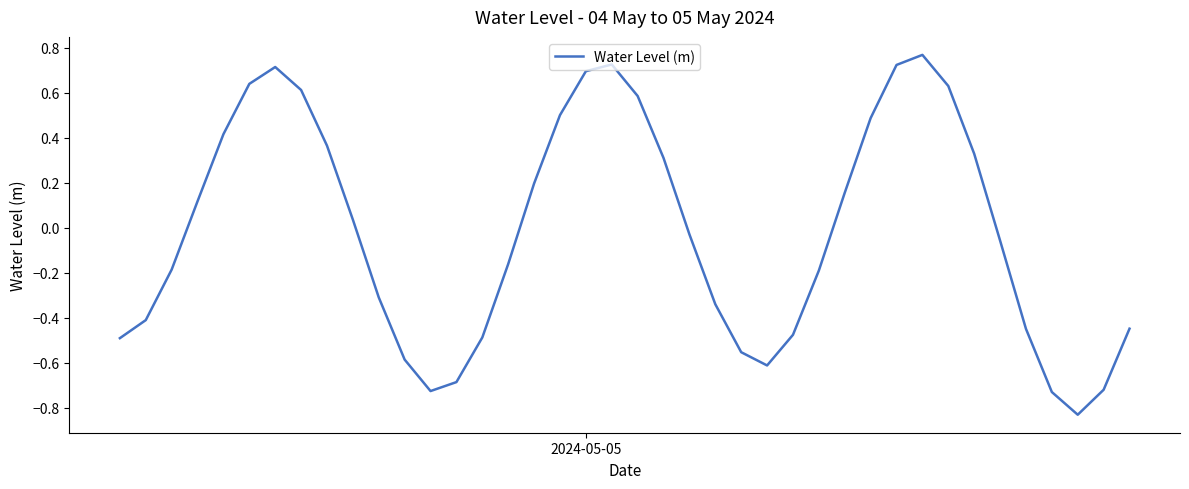

What is the difference between the maximum and minimum values?

1.6